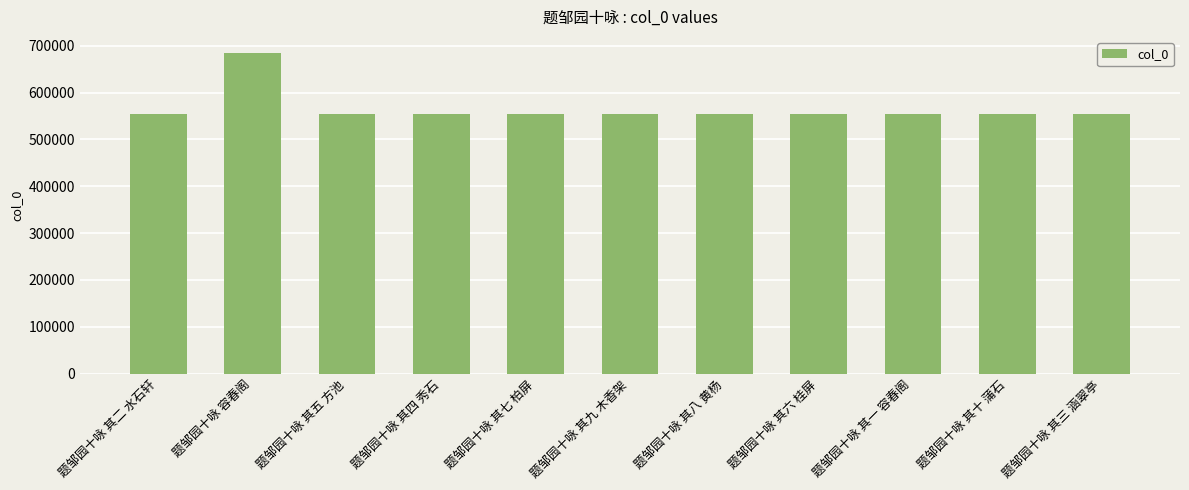

The chart shows a value of 553886 at 题邹园十咏 其四 秀石. True or false?

True